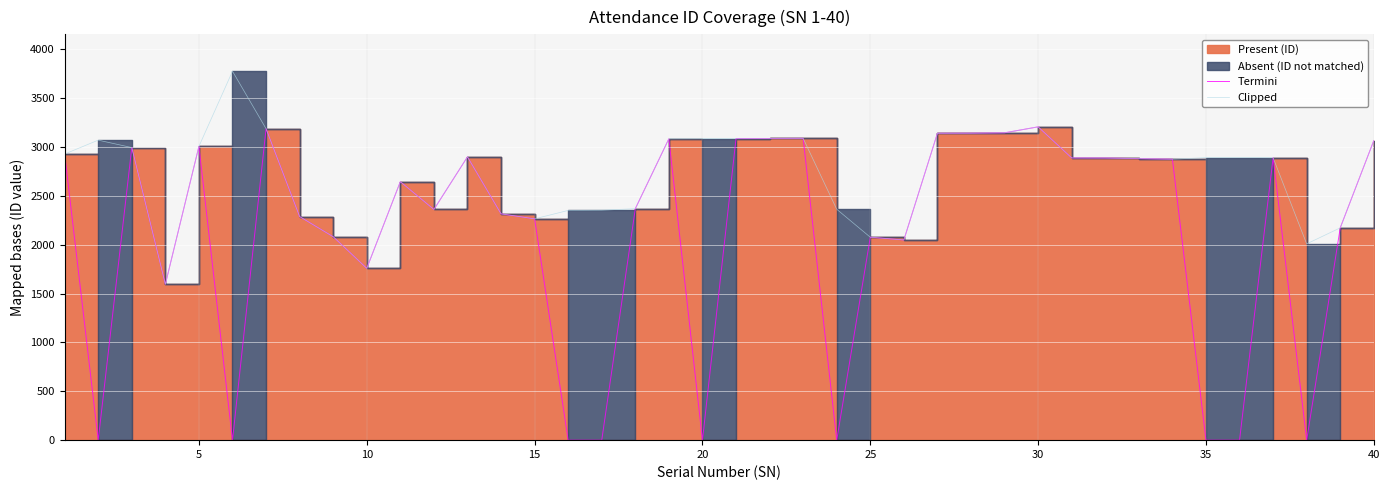

The Clipped series shows 2891 at 35. True or false?

True